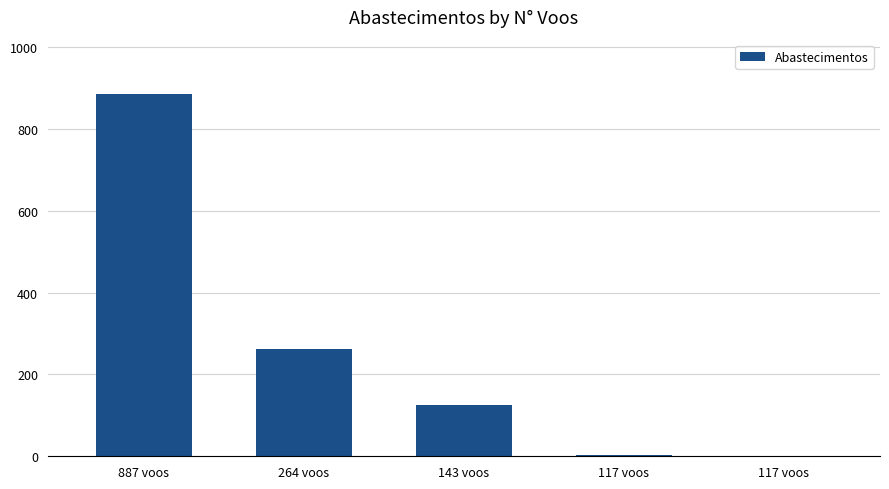

What is the change in value from 264 voos to 117 voos?

-260